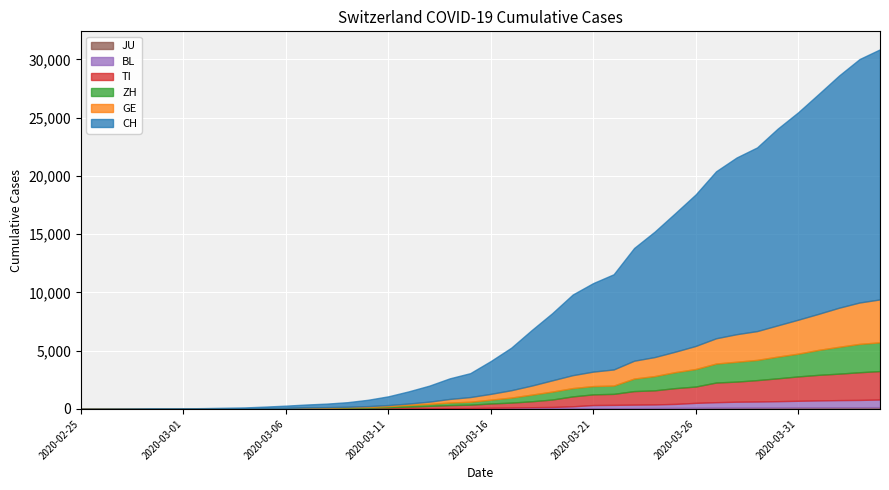

True or false: GE has more than 0 interior local peaks.

False